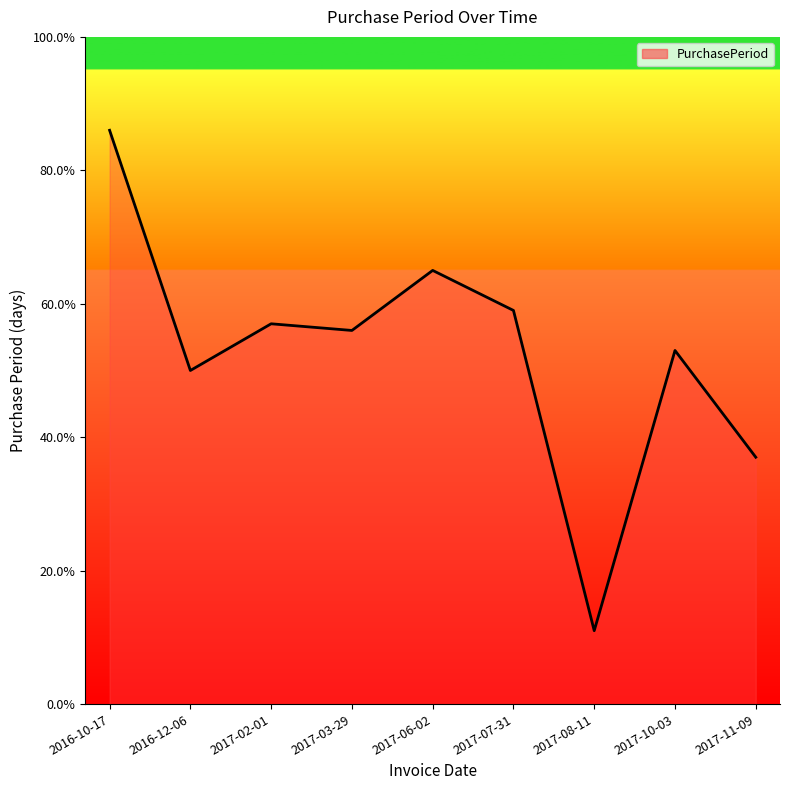

Reading left to right, extract all data points from this chart.

2016-10-17=86	2016-12-06=50	2017-02-01=57	2017-03-29=56	2017-06-02=65	2017-07-31=59	2017-08-11=11	2017-10-03=53	2017-11-09=37